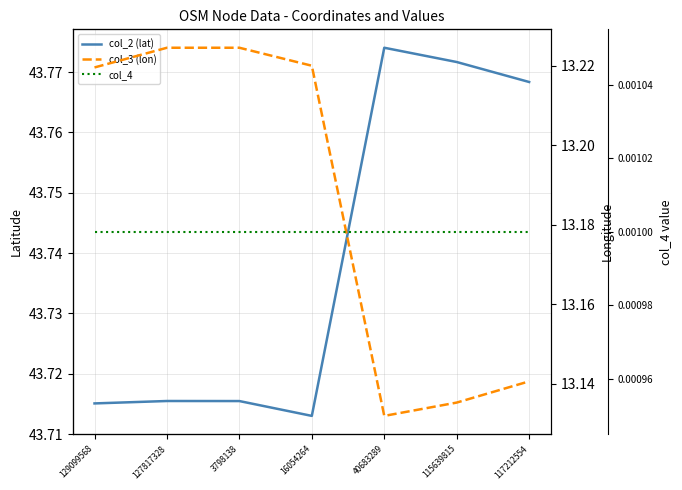

At which label does col_2 (lat) reach its peak?

40683289